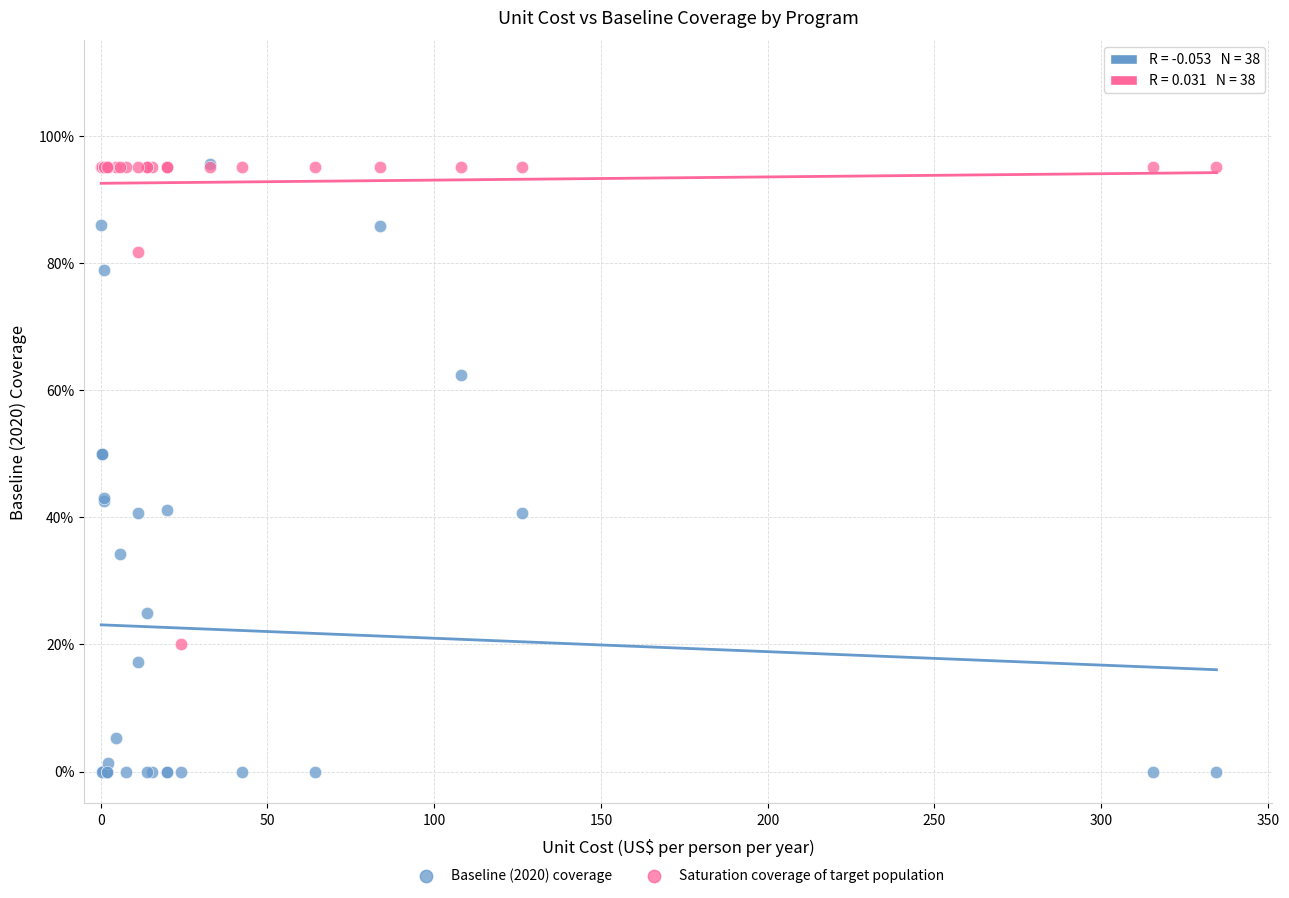

What are all the series names shown in the legend?

Baseline (2020) coverage, Saturation coverage of target population